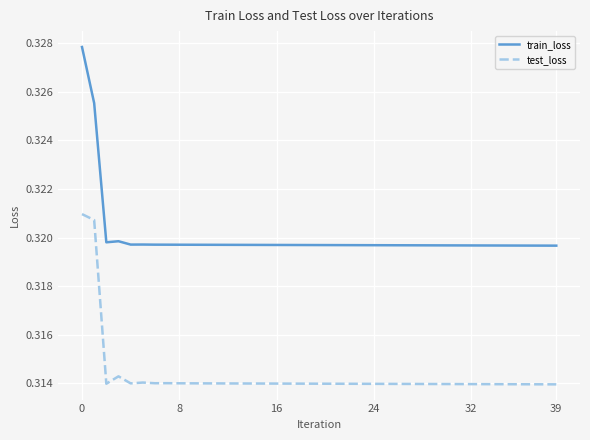

Does the chart have visible grid lines?

Yes